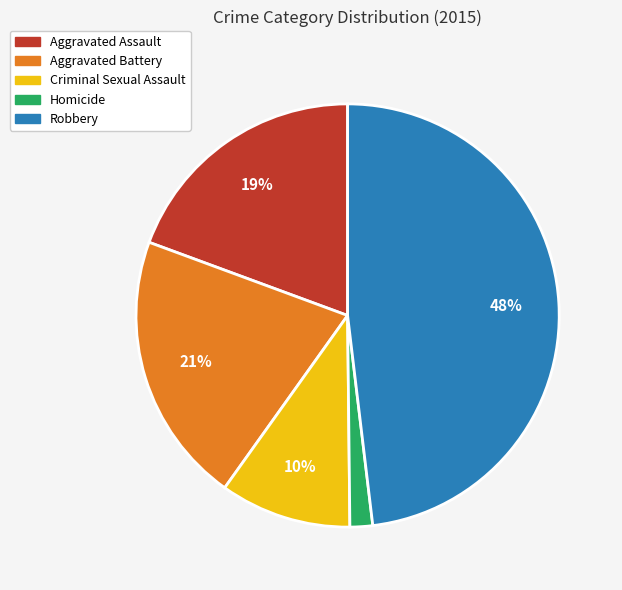

Which has a higher value, Robbery or Criminal Sexual Assault?

Robbery